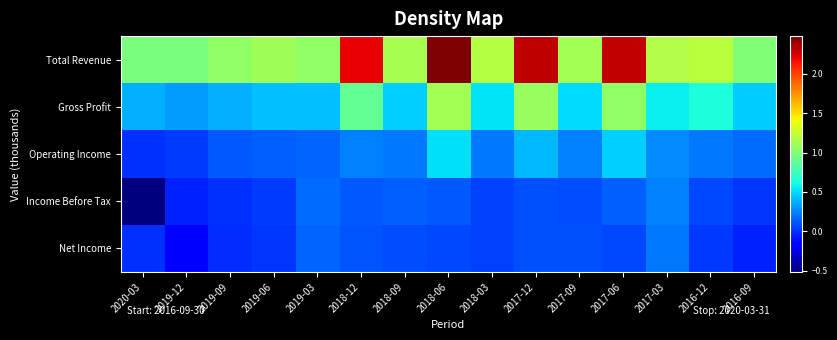

Rank the series by their maximum value, from highest to lowest.

Total Revenue, Gross Profit, Operating Income, Income Before Tax, Net Income